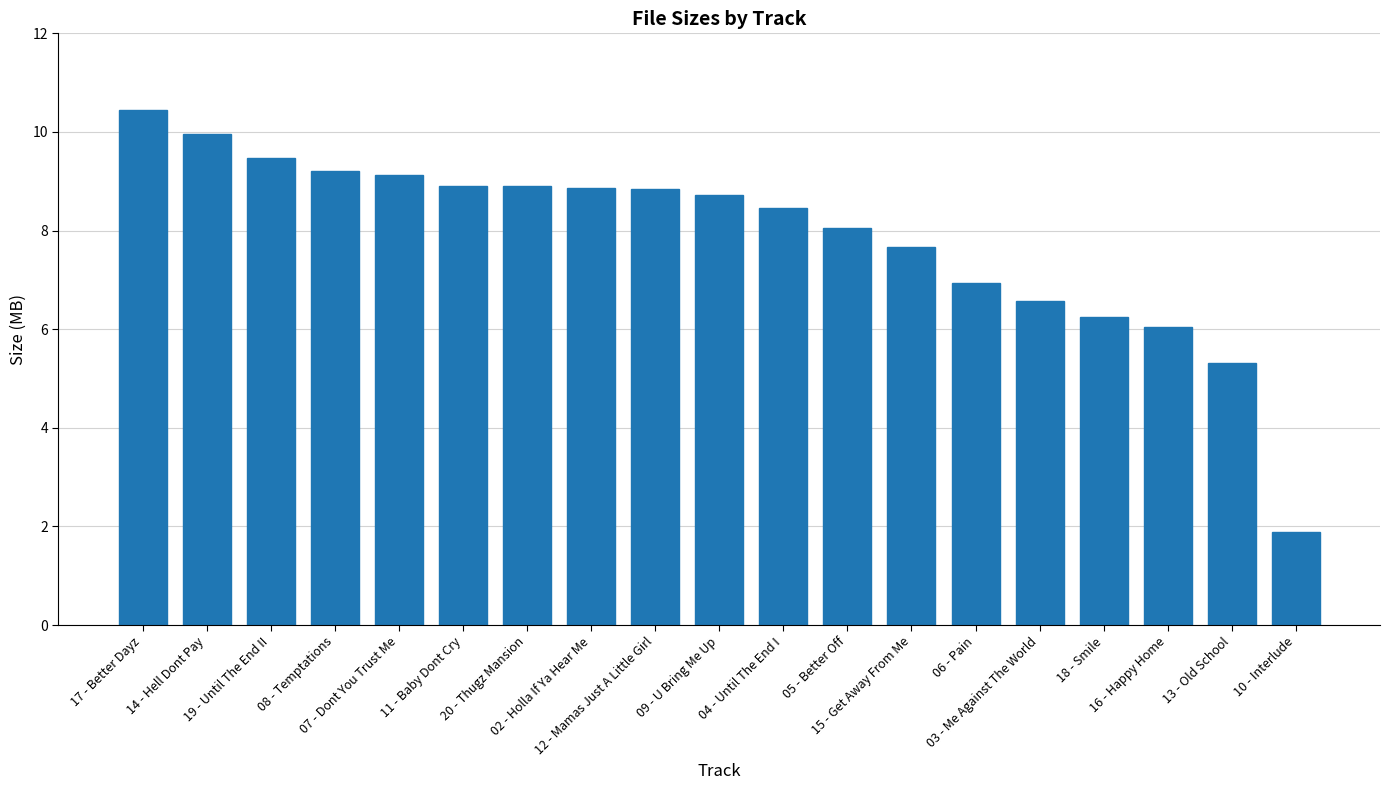

What position from the left is 20 - Thugz Mansion?

7